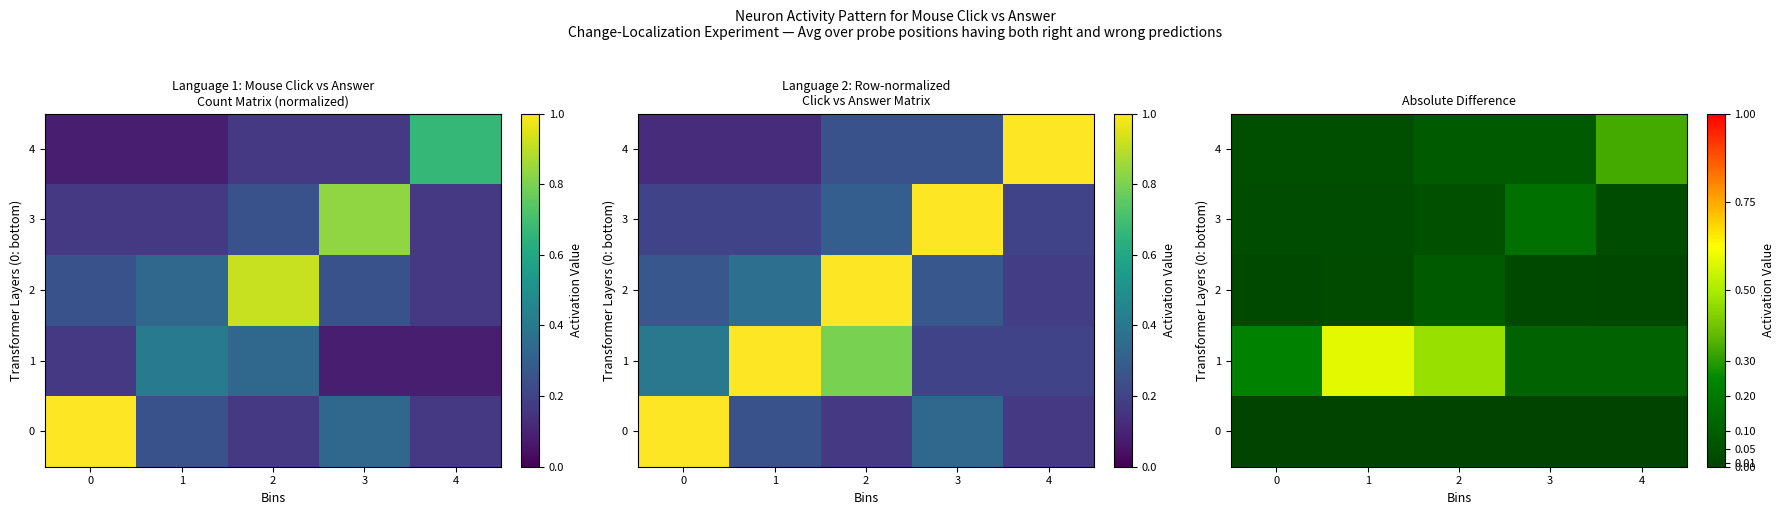

True or false: 2 has a value of 0.0 at 1.

True